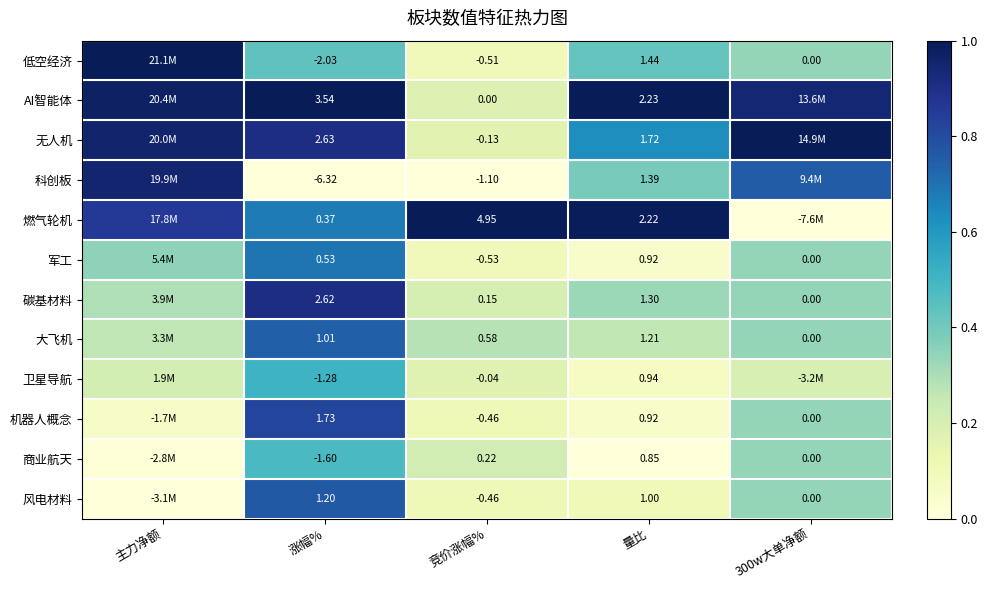

Which series changed the most between 涨幅% and 竞价涨幅%?

科创板